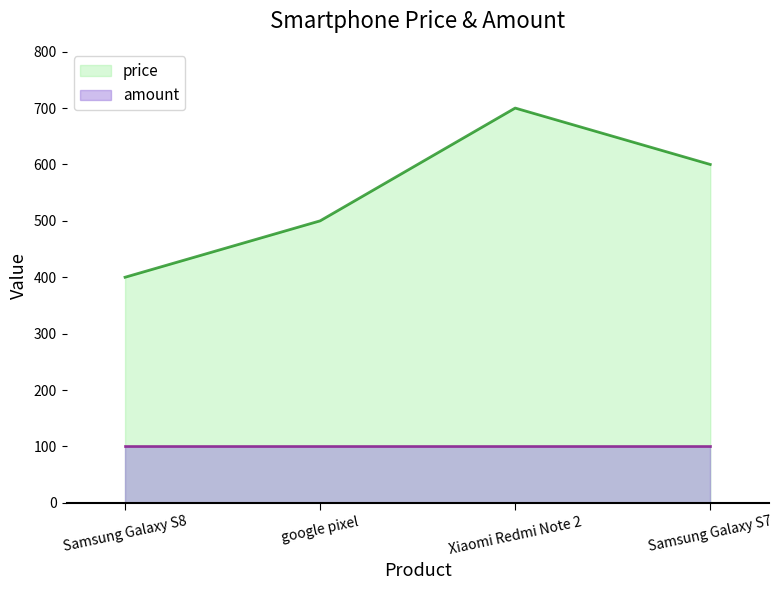

Which has a higher value, google pixel or Samsung Galaxy S8?

google pixel